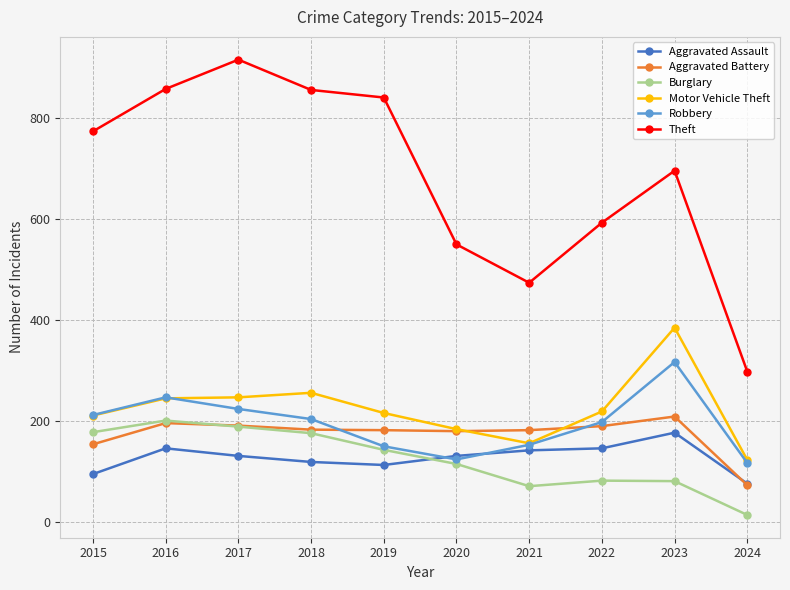

What is the value of the Robbery point at the 8th from the left?

198